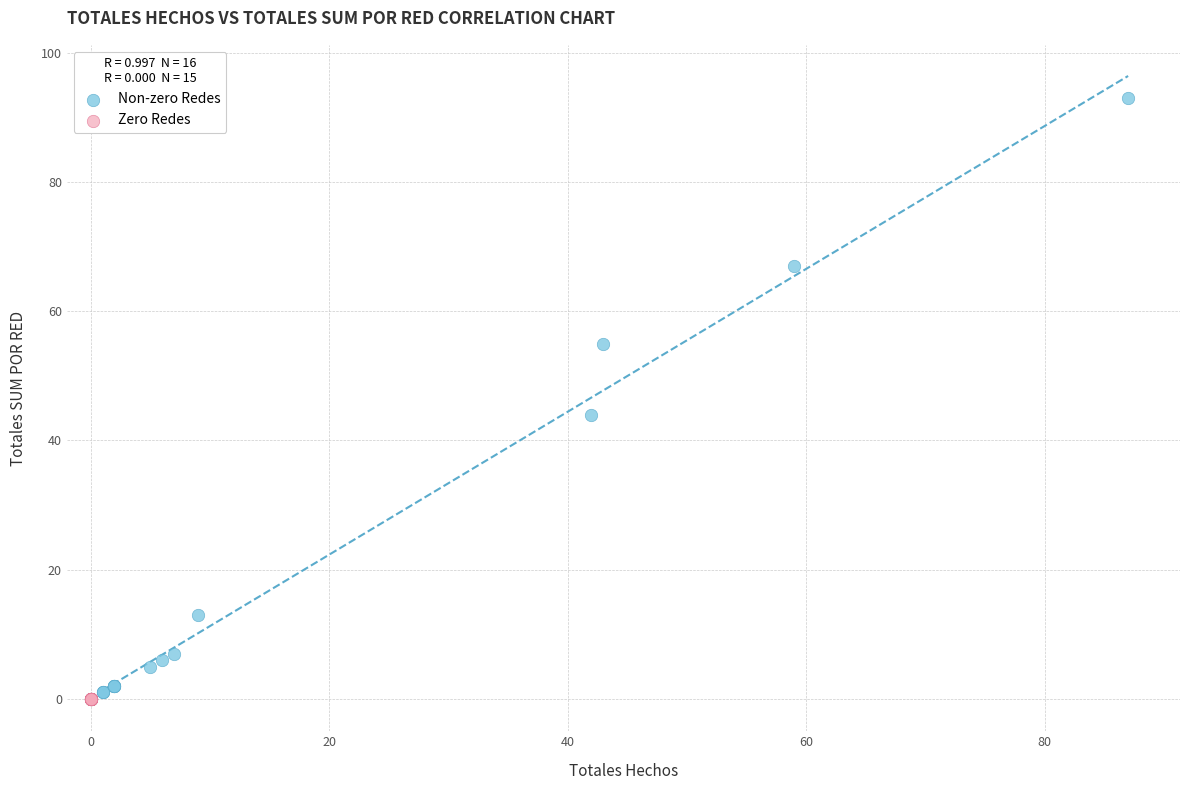

Which series contains the lowest Y value?

Zero Redes